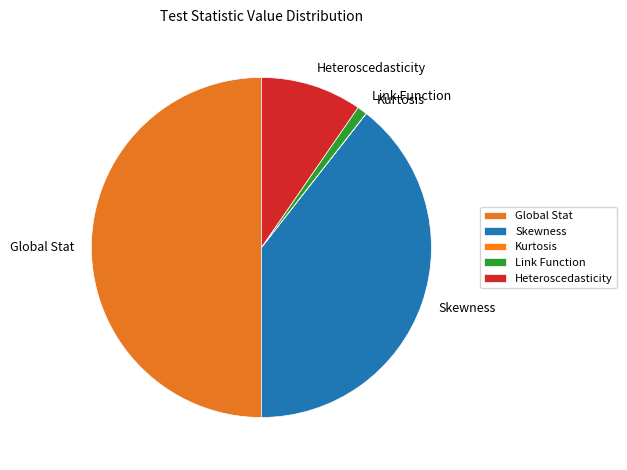

Is Link Function the majority of the pie?

No